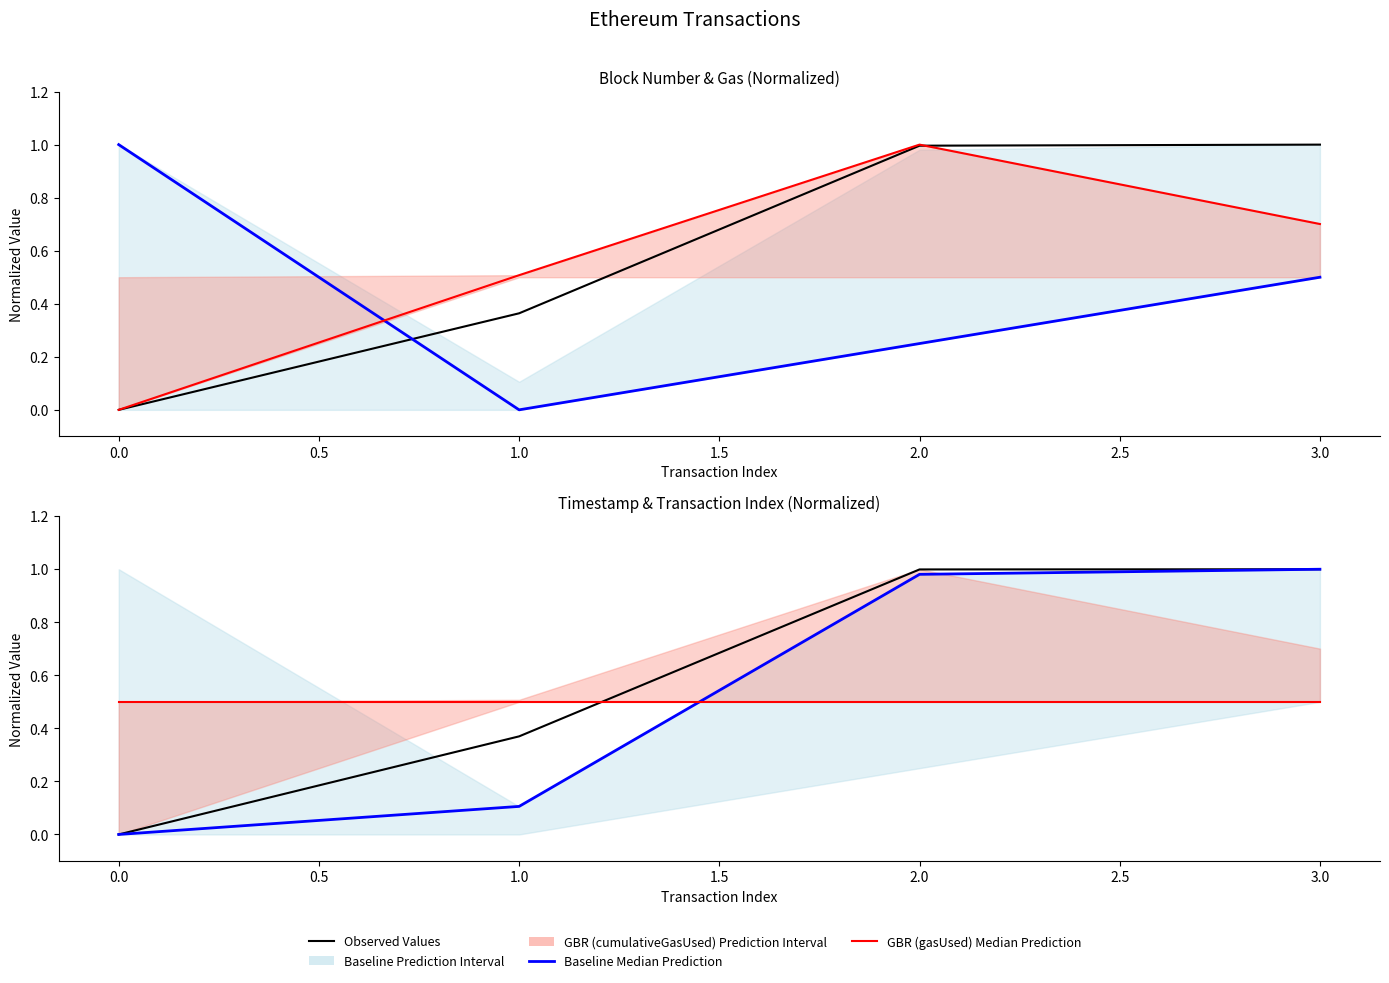

Reading right to left, extract all data points from this chart.

Observed Values (blockNumber): 1.0	1.0	0.4	0.0
Baseline Median (nonce): 0.5	0.2	0.0	1.0
GBR Median (cumulativeGasUsed): 0.7	1.0	0.5	0.0
Observed Values (timeStamp): 1.0	1.0	0.4	0.0
Baseline Median (transactionIndex): 1.0	1.0	0.1	0.0
GBR Median (gasUsed): 0.5	0.5	0.5	0.5